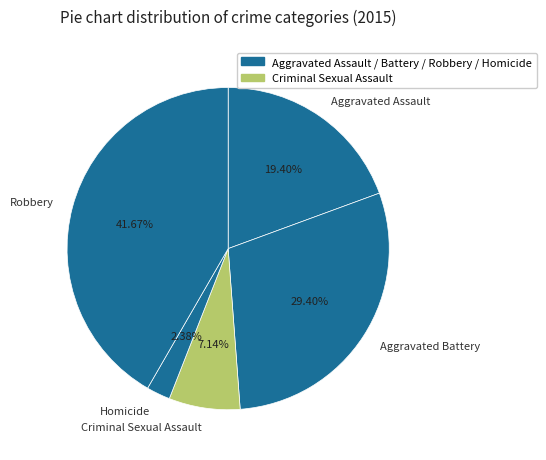

Approximately how many times larger is the value at Robbery compared to Criminal Sexual Assault?

5.8